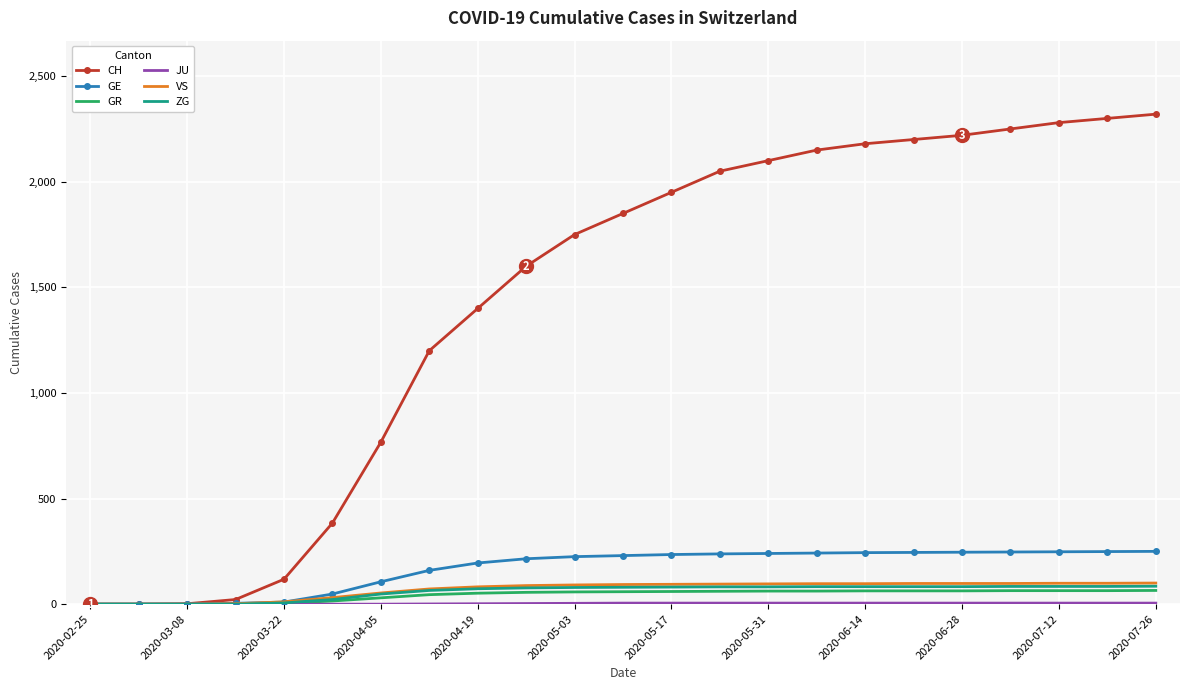

What is the maximum value shown in the chart?

2320